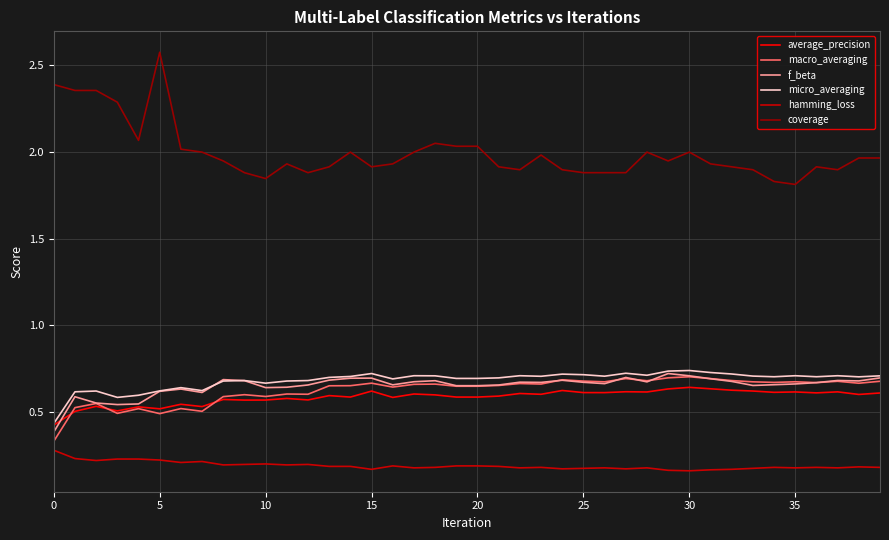

Which series has the largest total across all categories?

coverage